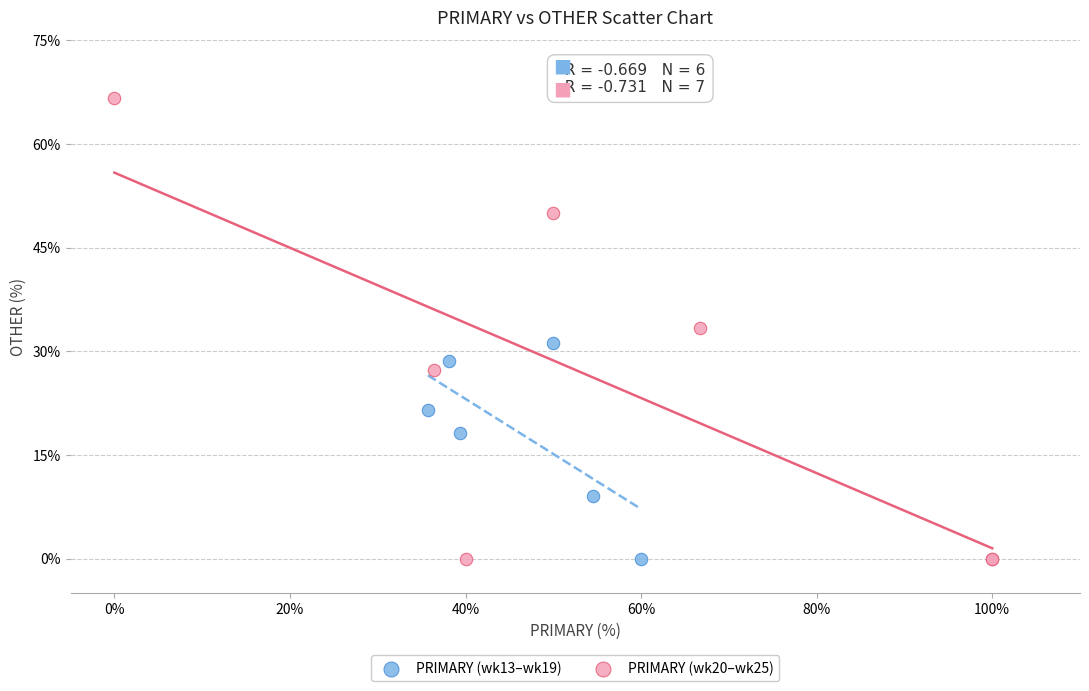

Which series has the widest spread of Y values?

PRIMARY (wk20–wk25)